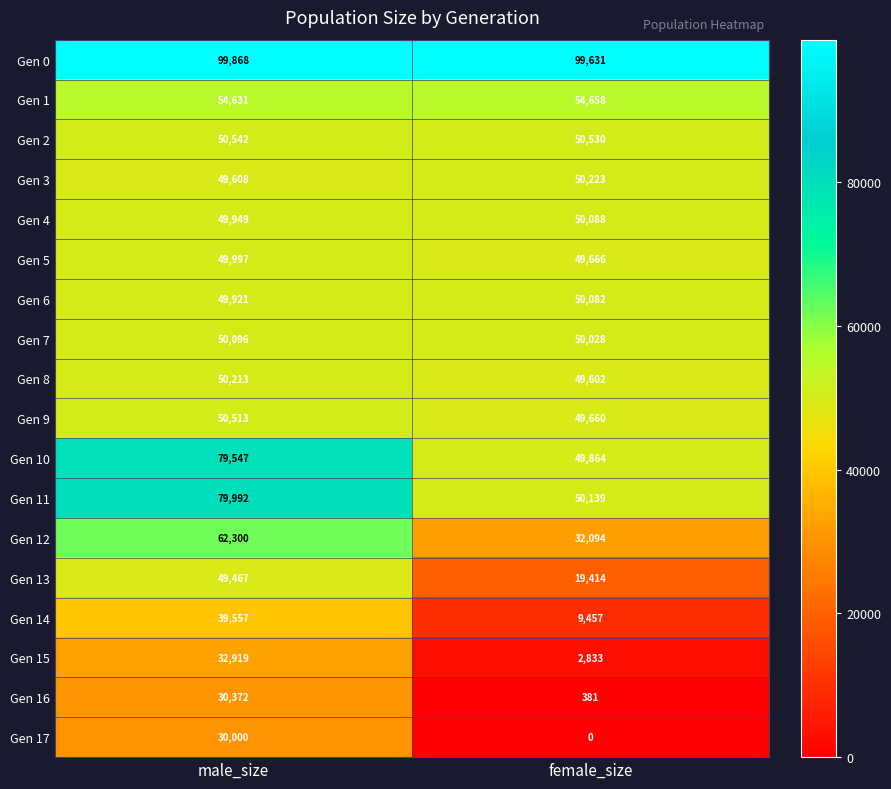

At which category does the chart reach its minimum across all series?

female_size